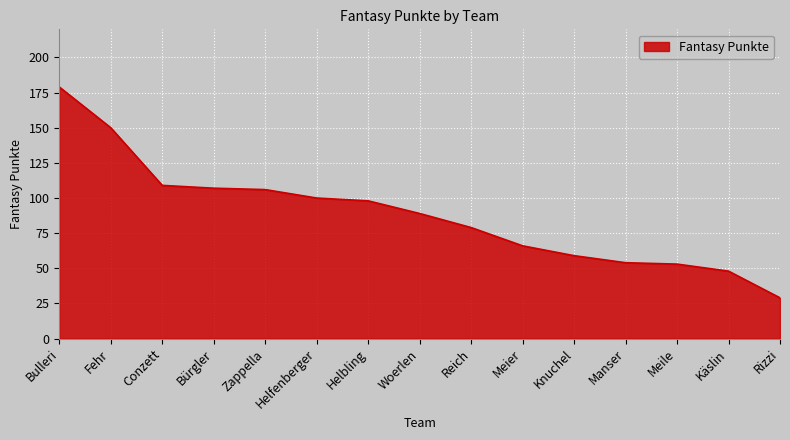

What is the sum of the values at Zappella and Meile?

159